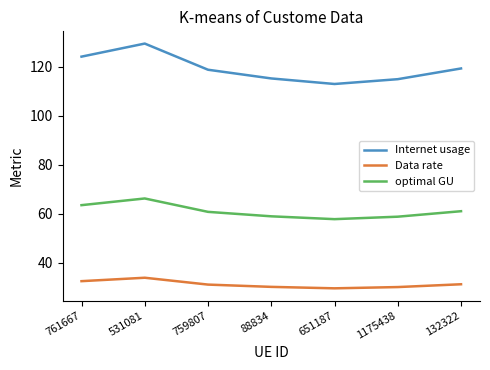

What position from the left is 651187?

5